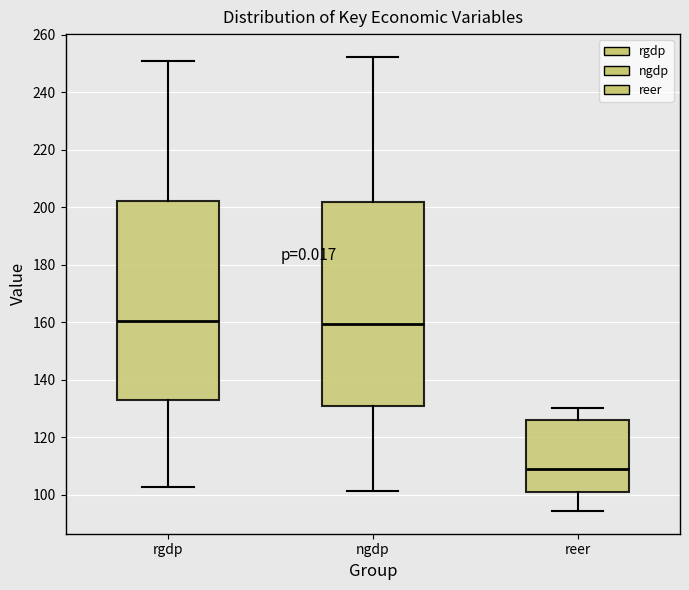

Where does the upper whisker of the box for reer end on the y-axis? The values are not printed on the chart, so give them approximately, as read against the axis.

130